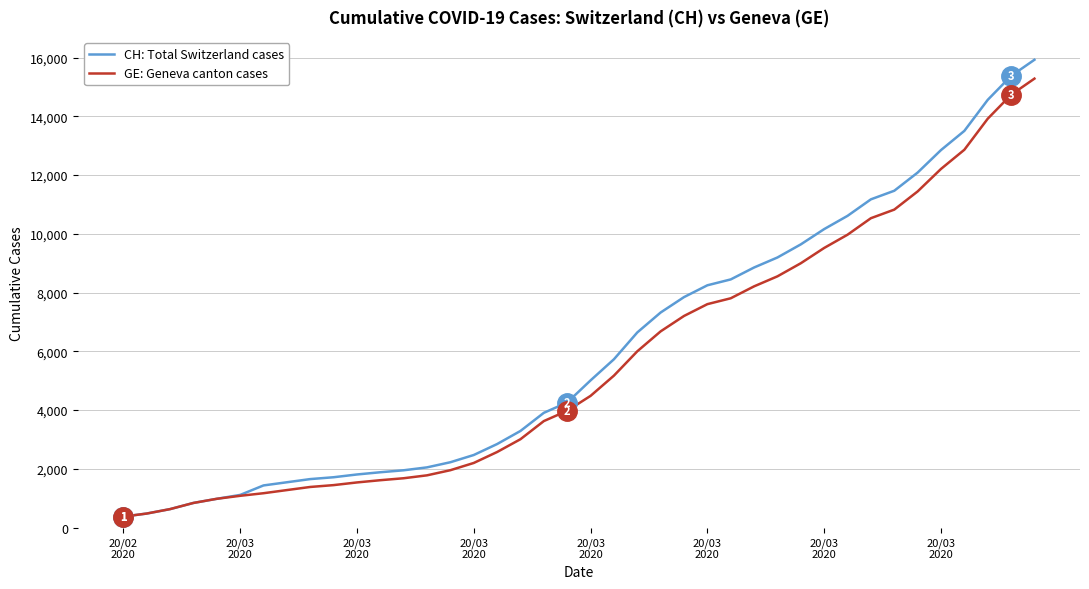

Which series has the widest spread of values?

CH: Total Switzerland cases